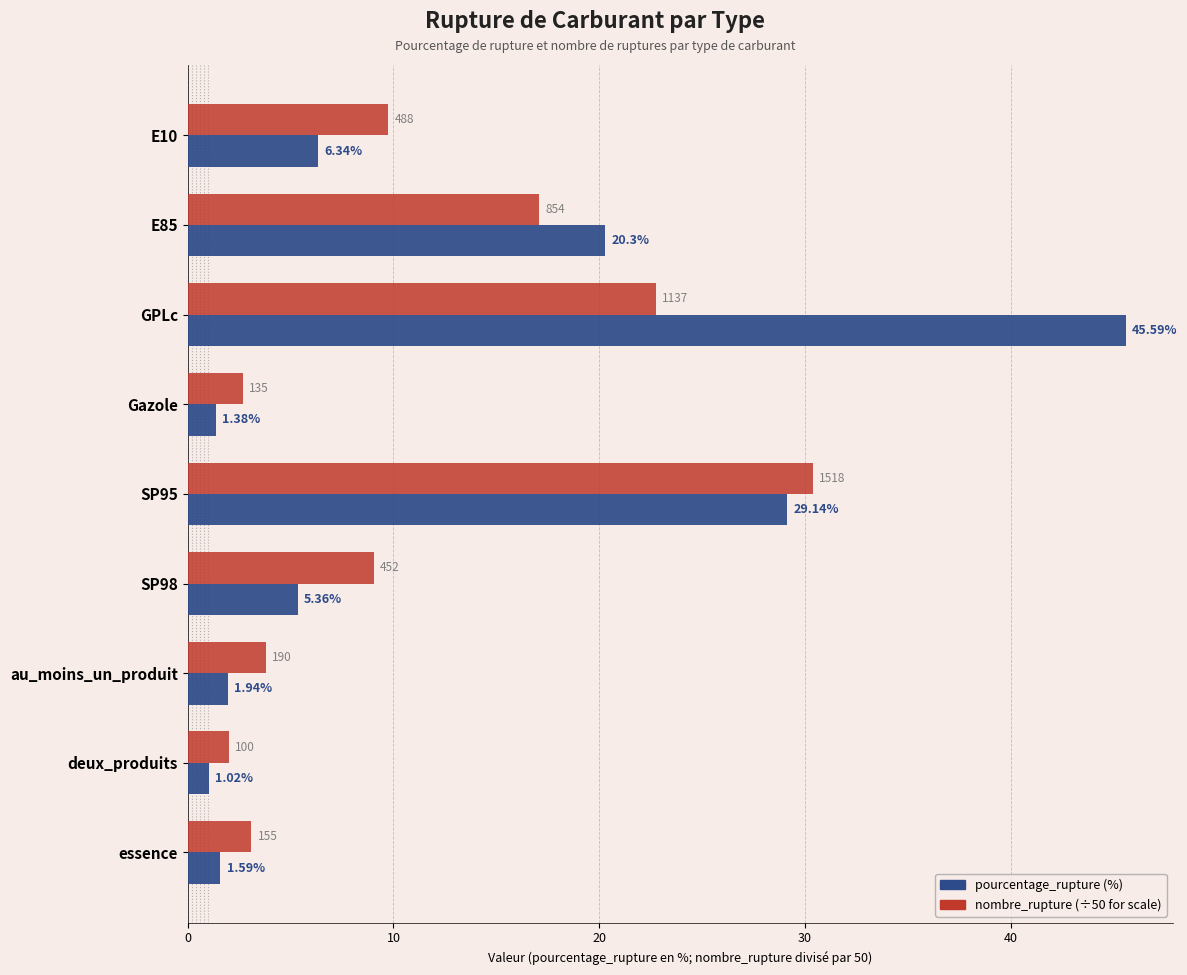

At which category is the sum across all series the highest?

GPLc